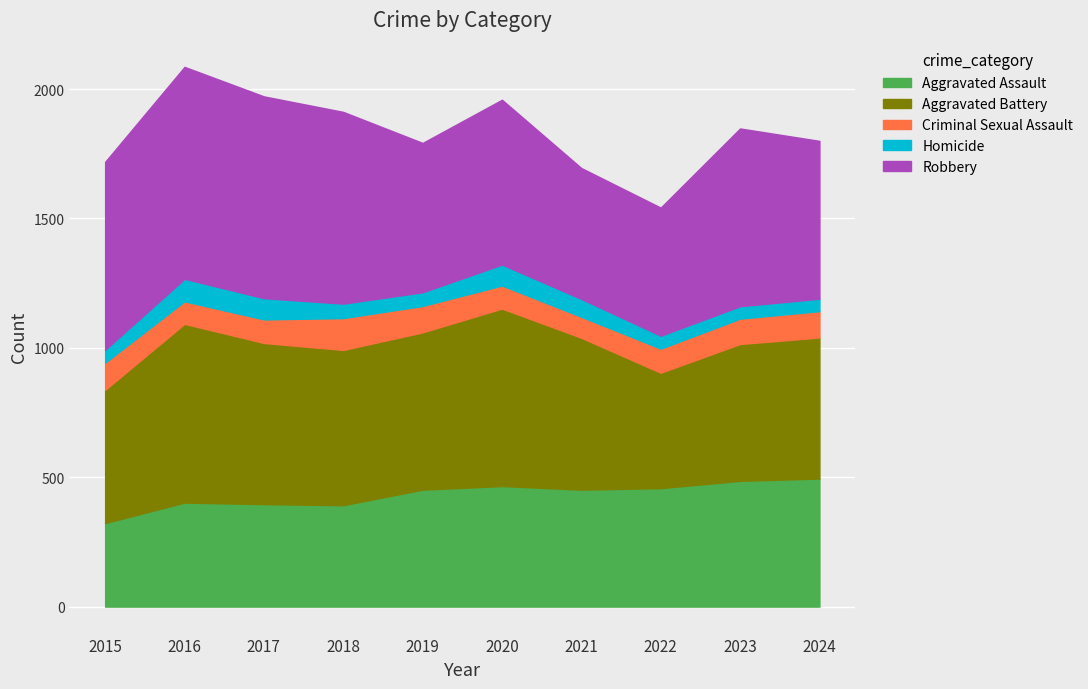

Reading left to right, list all the values displayed in this chart.

Aggravated Assault: 323	402	396	392	452	466	452	458	486	495
Aggravated Battery: 515	691	623	600	608	686	587	446	529	545
Criminal Sexual Assault: 105	87	91	123	102	89	81	93	98	102
Homicide: 50	87	82	56	53	81	69	50	48	48
Robbery: 726	819	780	741	577	637	506	495	687	610